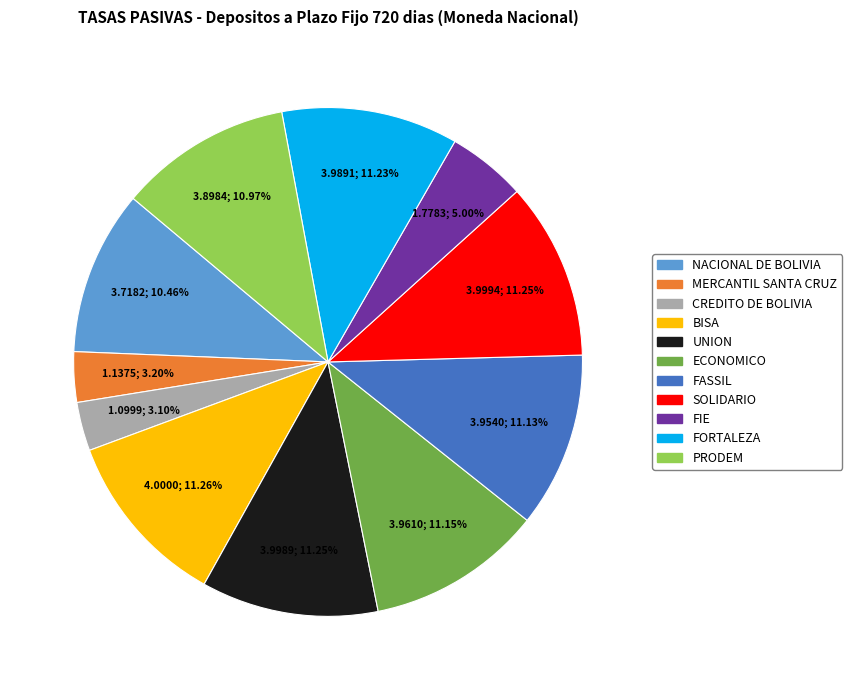

To the nearest percent, what is the difference between the largest and smallest slice percentages?

8%